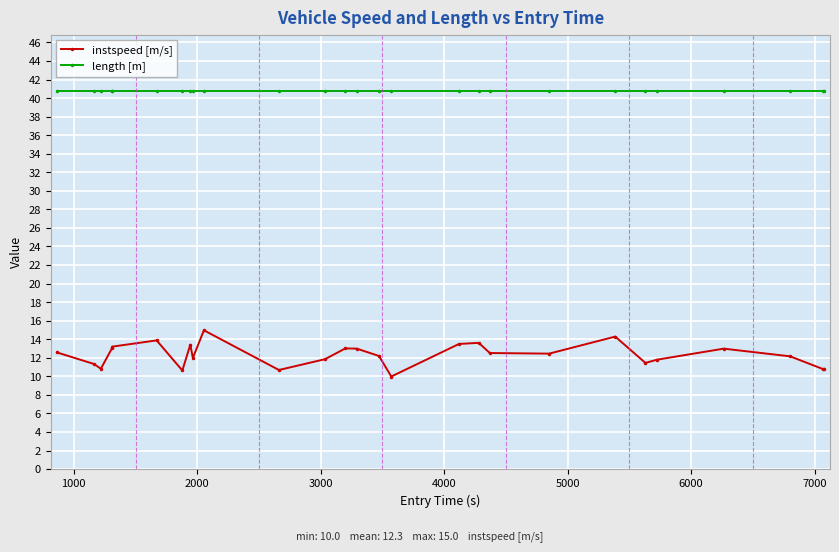

List the series in order of their peak value, highest first.

length [m], instspeed [m/s]